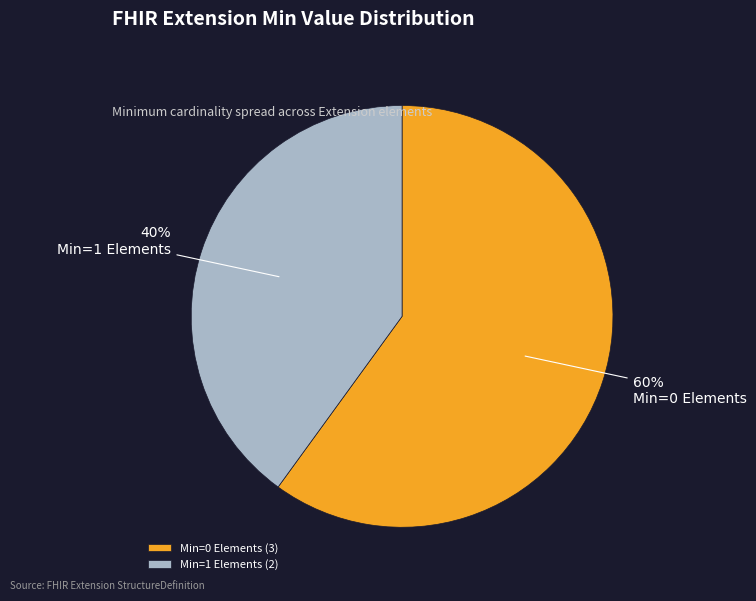

True or false: Min=0 Elements accounts for 60% of the total.

True